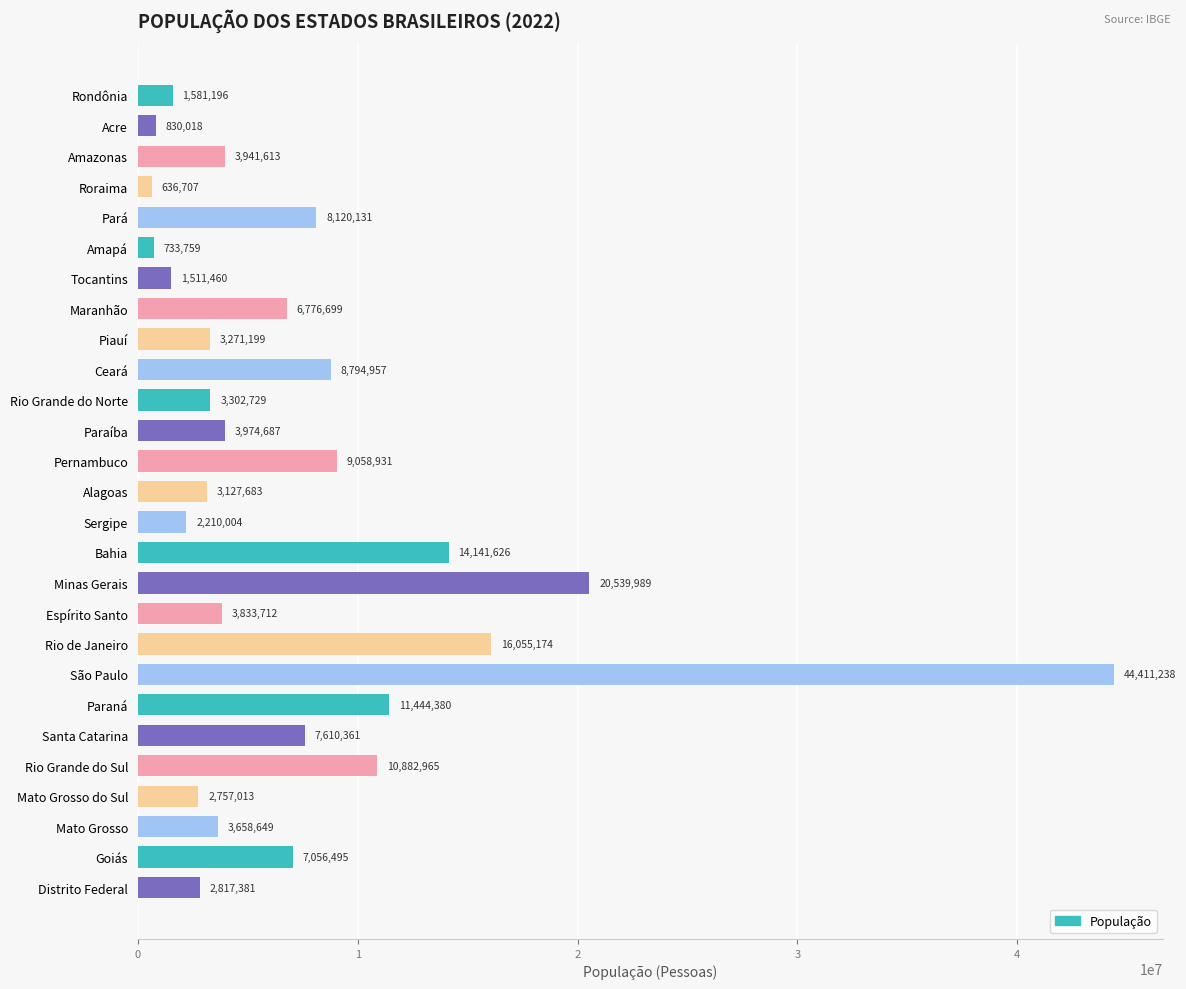

At which label is the value closest to 22523972?

Minas Gerais